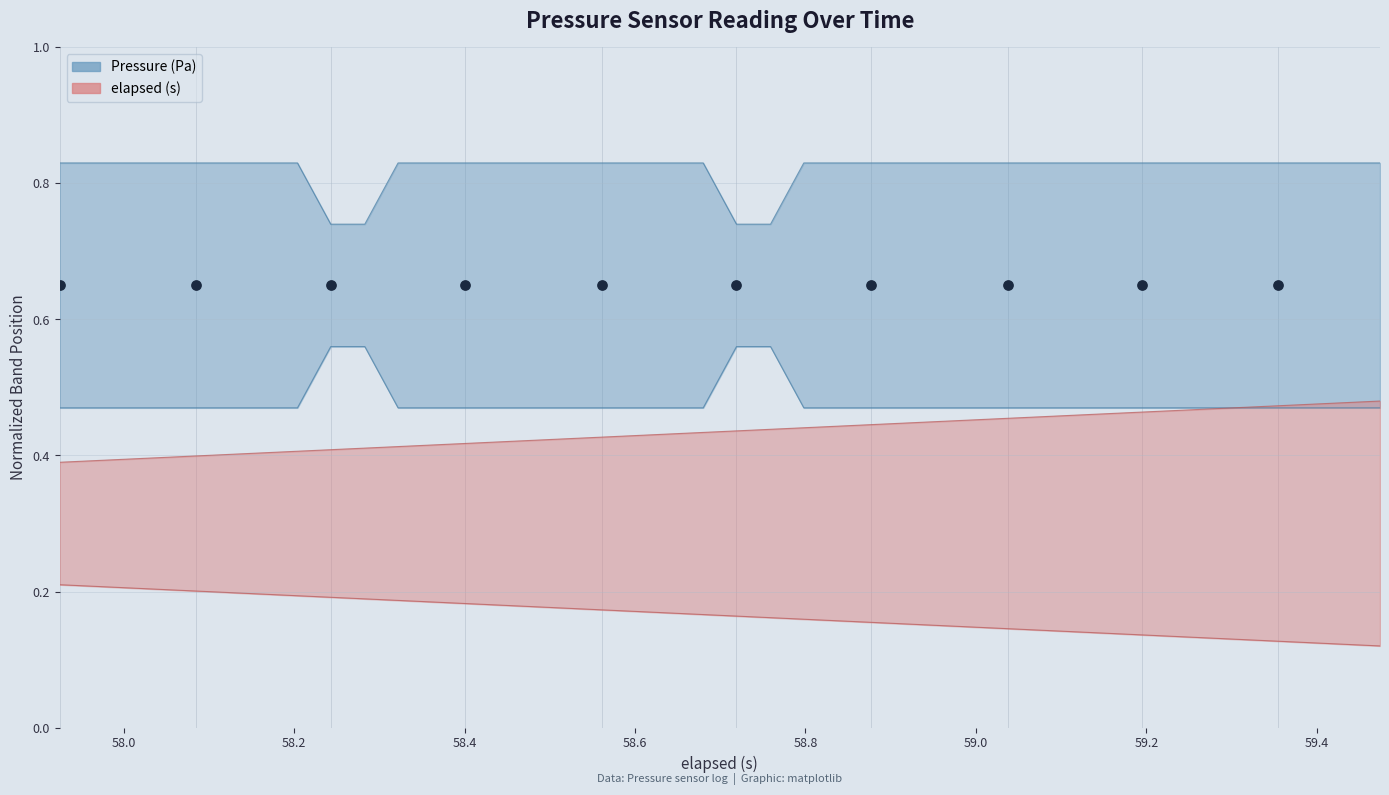

Which series reaches the maximum Y coordinate?

Pressure (Pa)